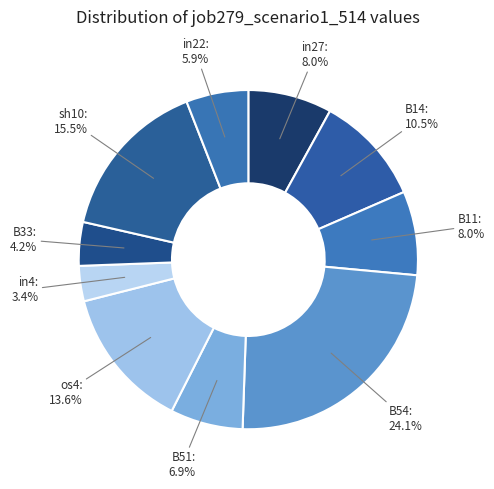

How many slices are in this pie chart?

10